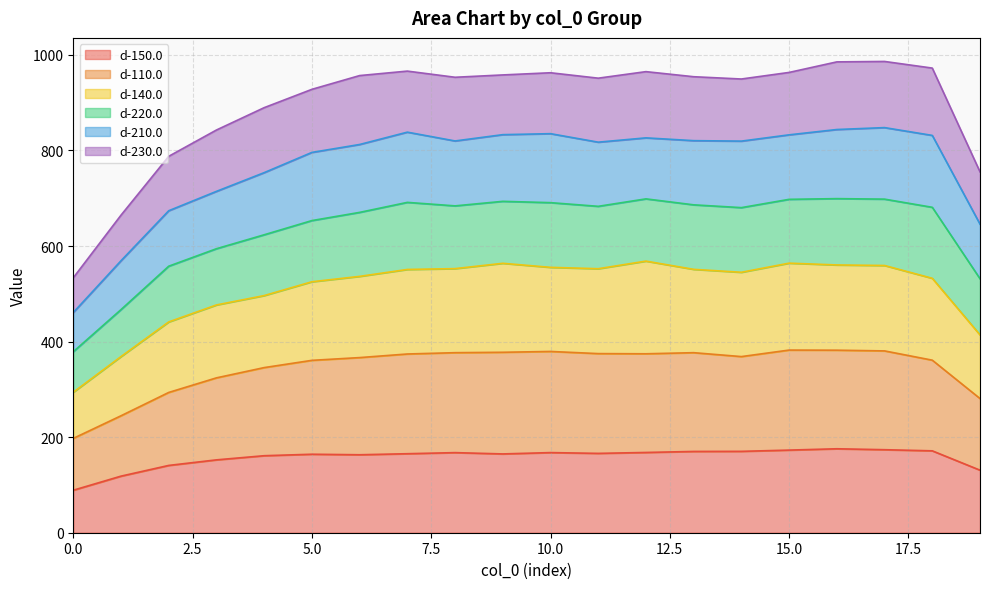

Read the d-150.0 value at 5.0.

164.3